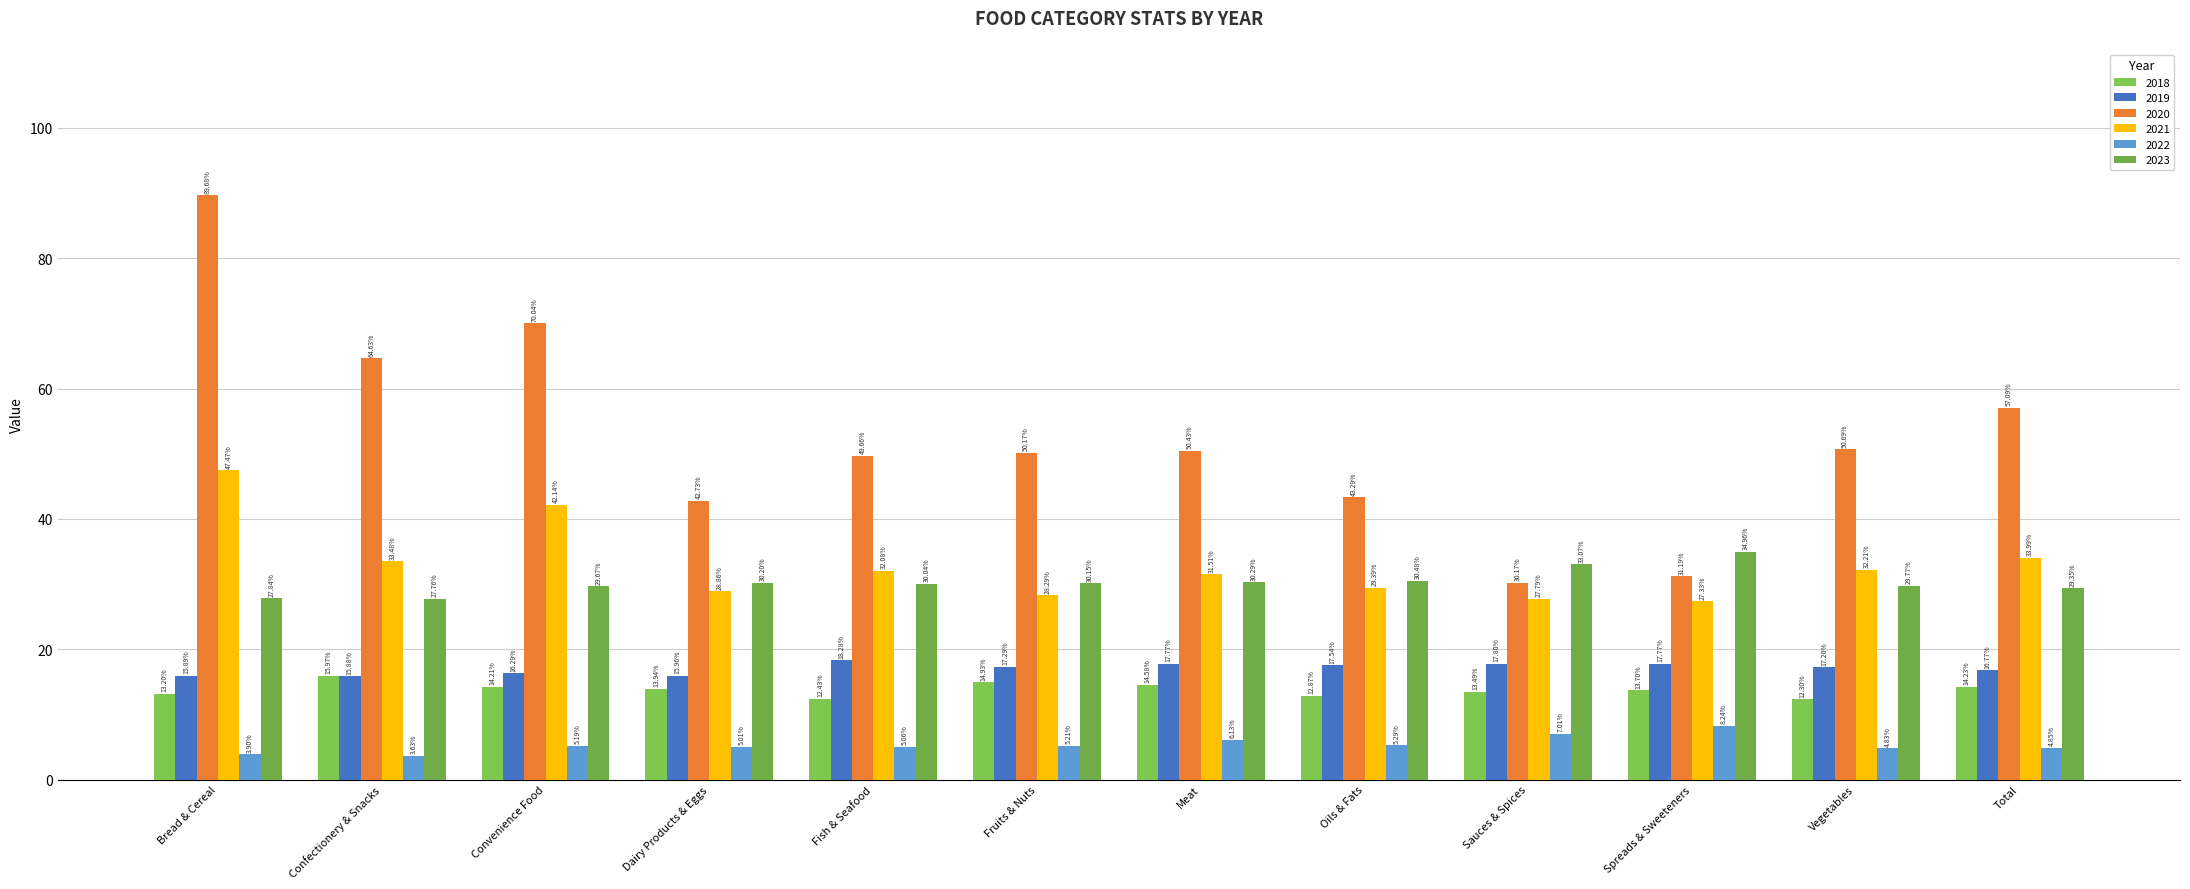

How many groups of bars are there?

12